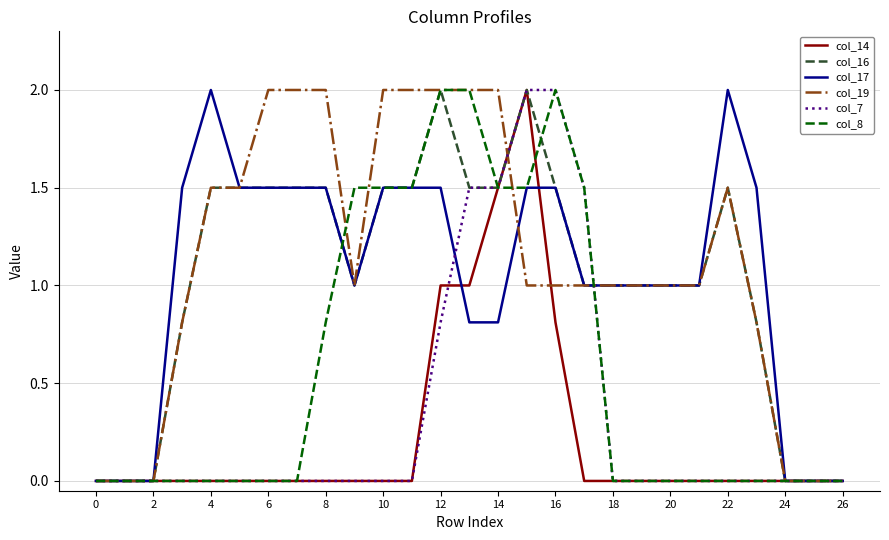

What is the maximum value for col_7?

2.0